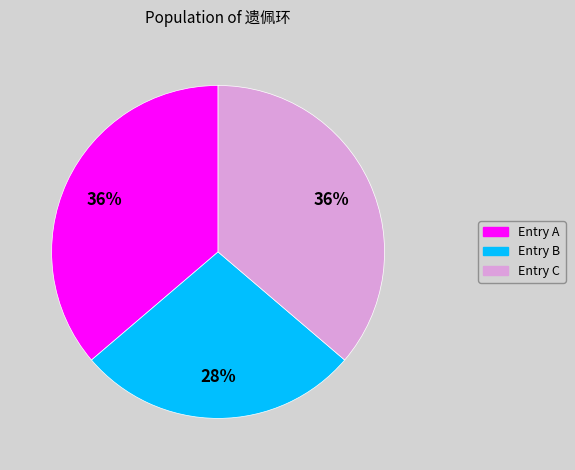

Does Entry A represent more than half of the total?

No